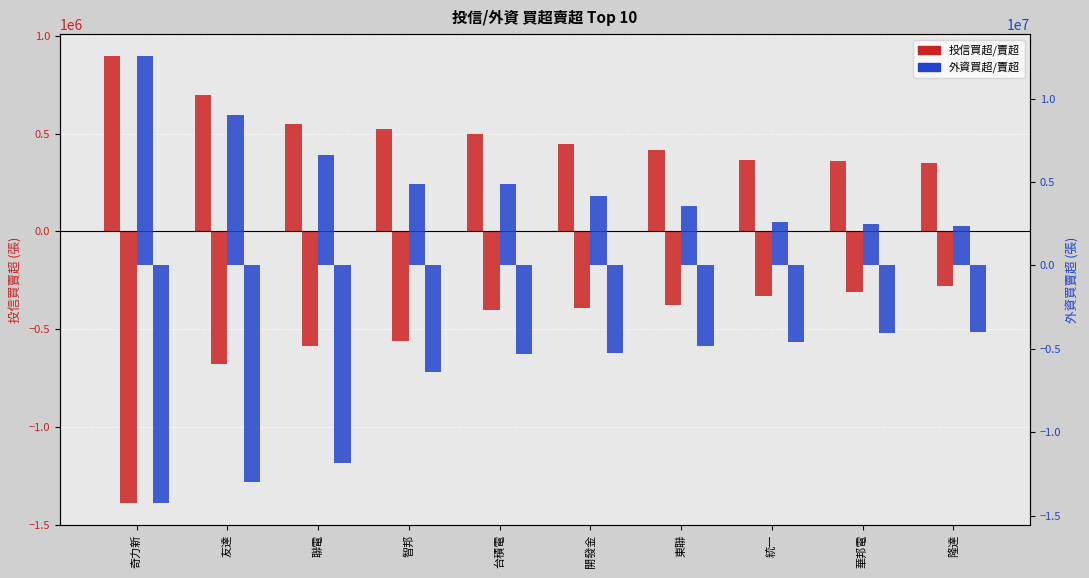

What is the difference between the second highest and minimum values in the 外資買超 series?

6672790